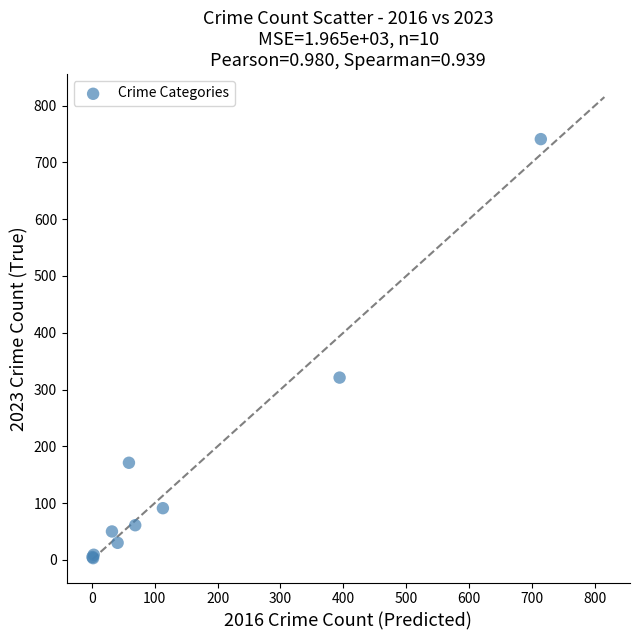

What Y value in the scatter plot is closest to 372?

321